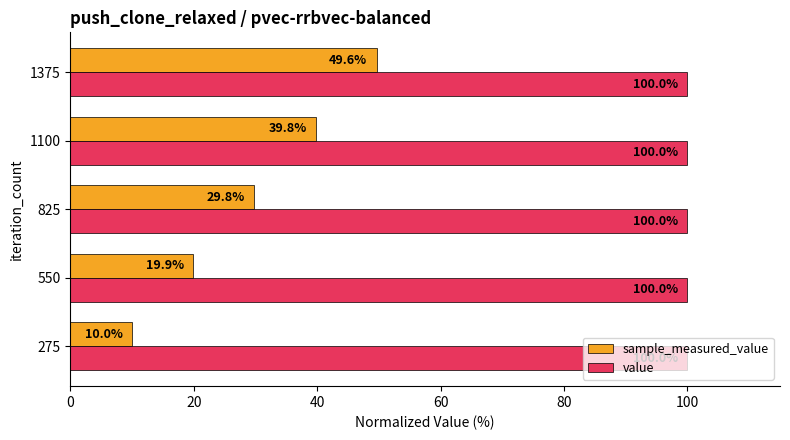

What value does the value series have at 550?

100.0